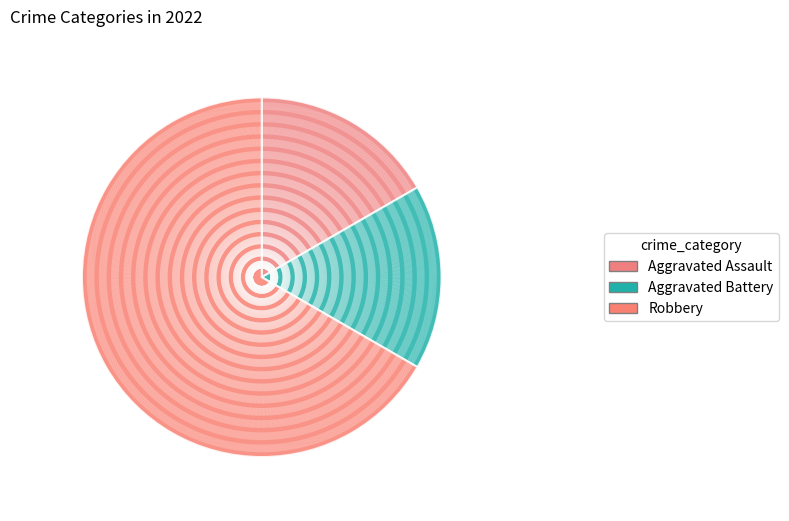

Is the sum of Aggravated Battery and Robbery greater than half?

Yes